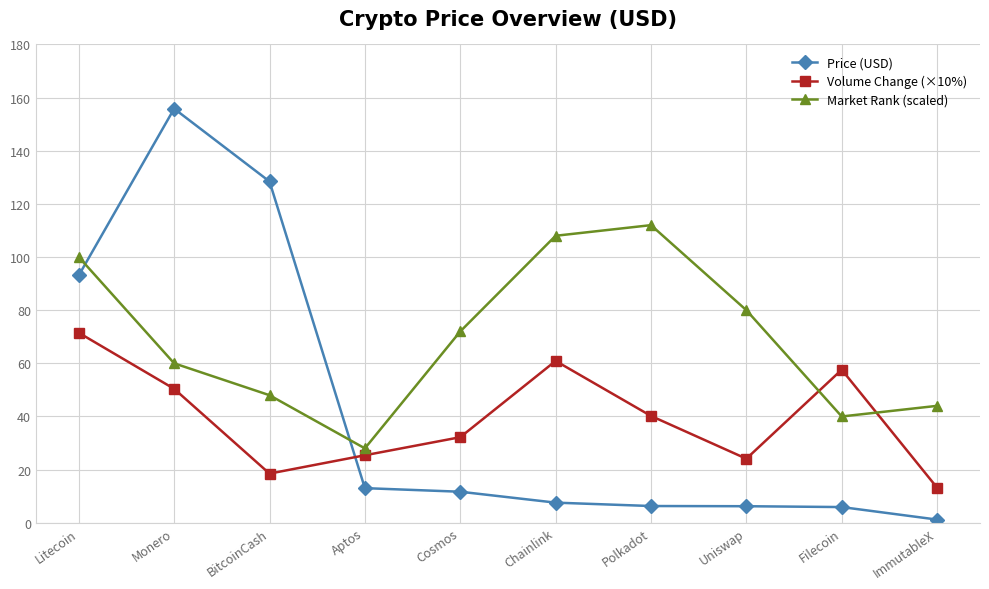

True or false: Price (USD) has a value of 13.0 at Aptos.

True